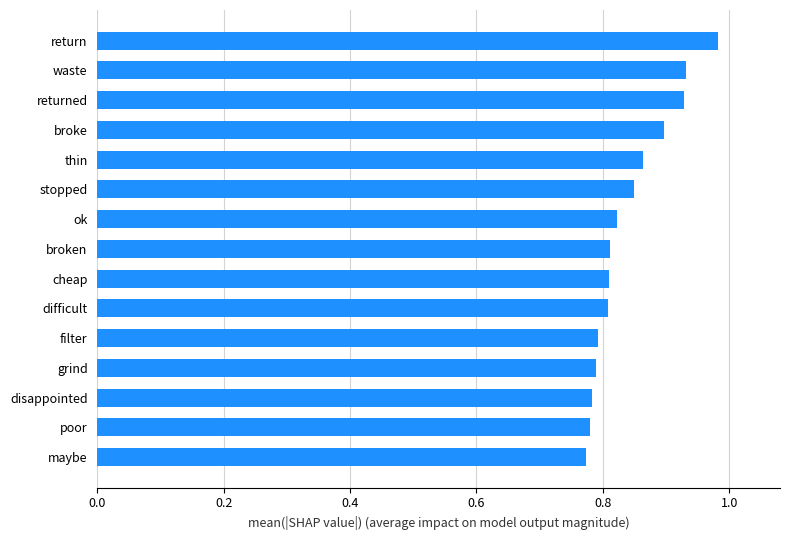

What is the change in value from filter to stopped?

+0.1